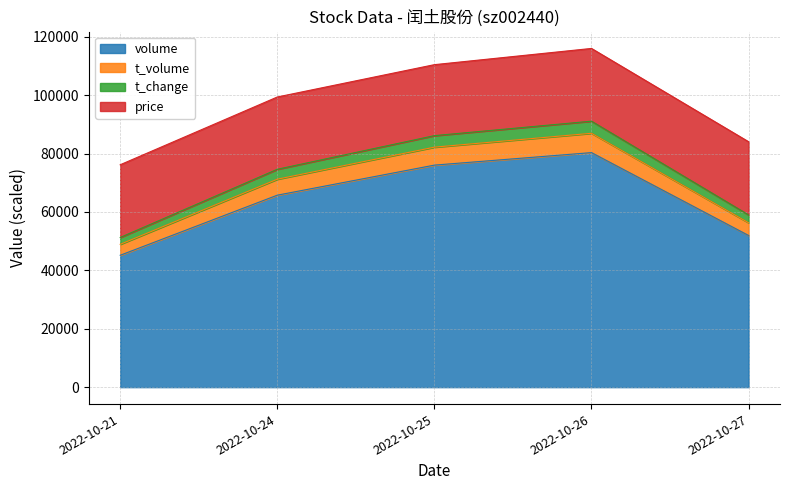

At which label does volume reach its minimum?

2022-10-21